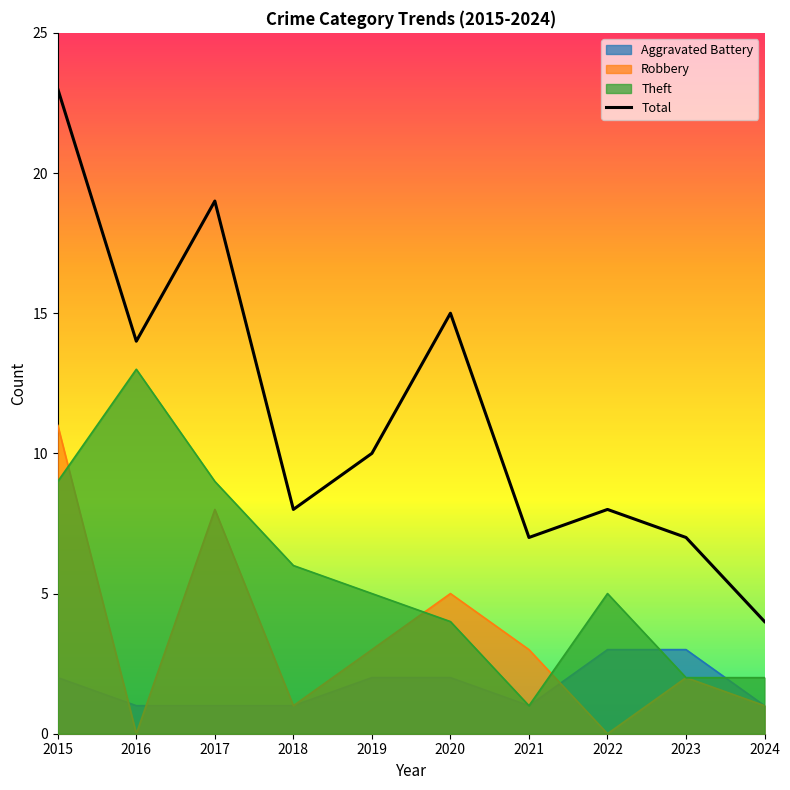

True or false: Robbery has a value of 3 at 2021.

True